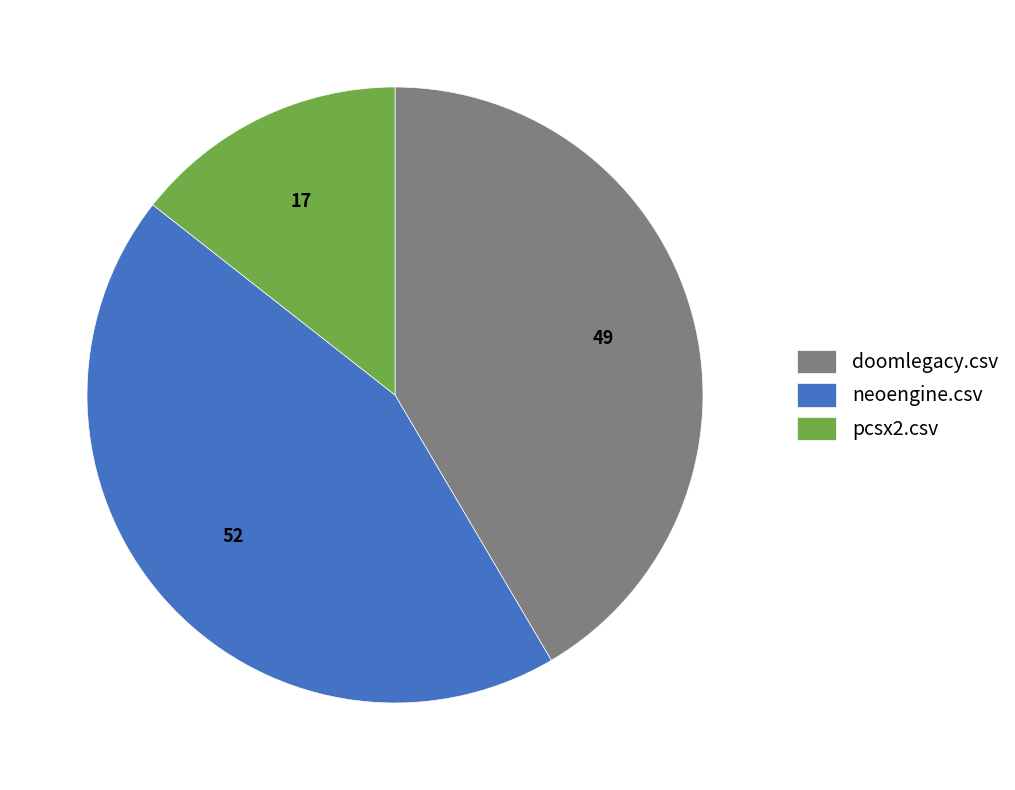

Is it true that neoengine.csv is 44% of the pie?

True